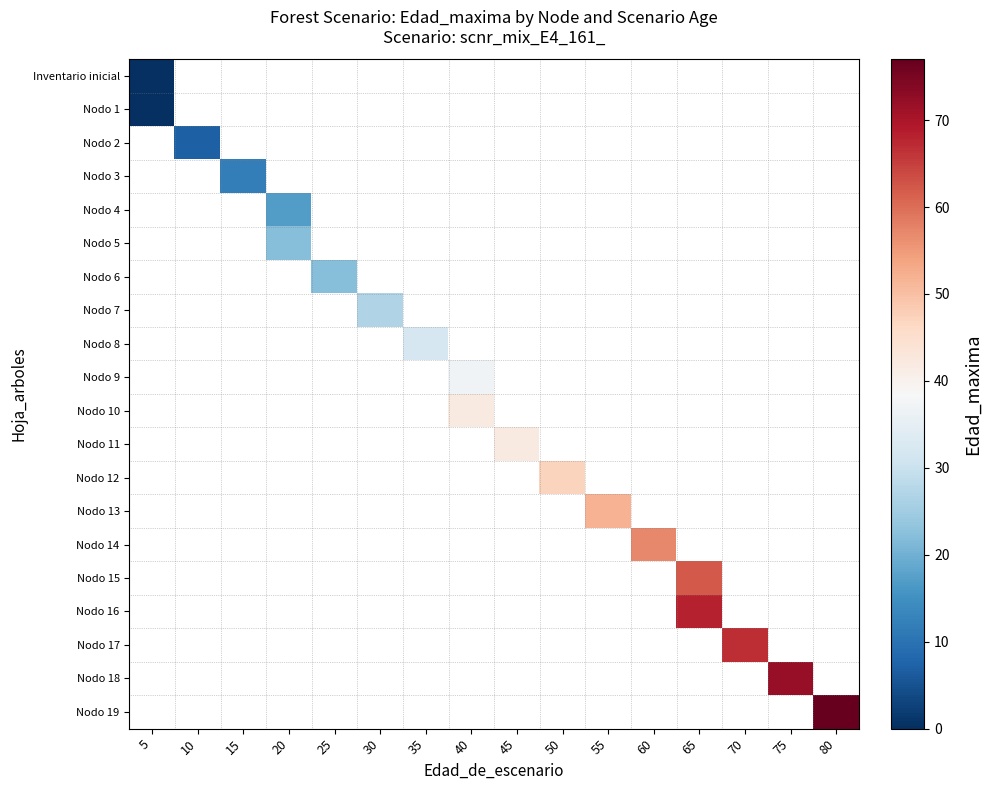

Which label corresponds to the largest value in the chart?

80